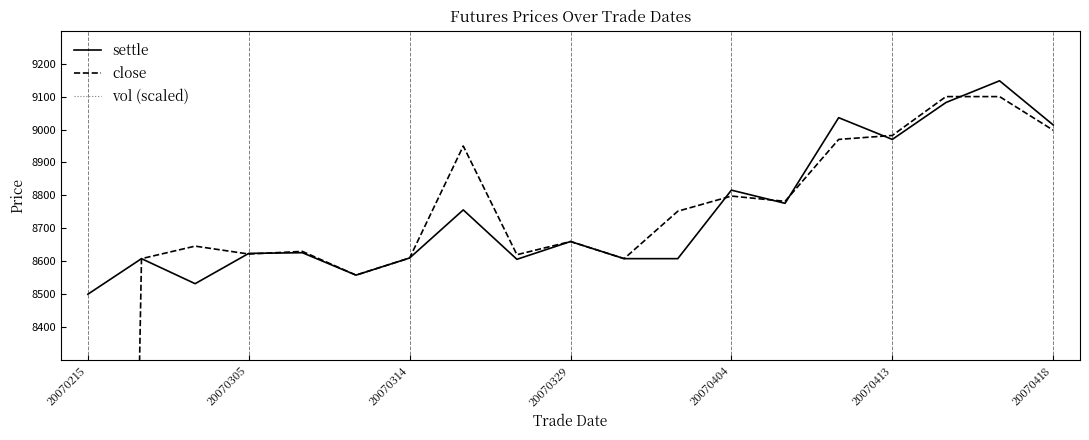

The close series shows 15140.3 at 8. True or false?

False